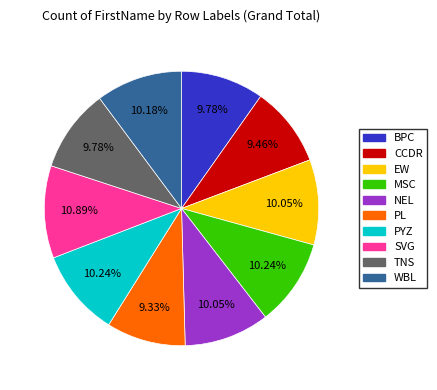

What percentage is NOT represented by PL?

90.7%